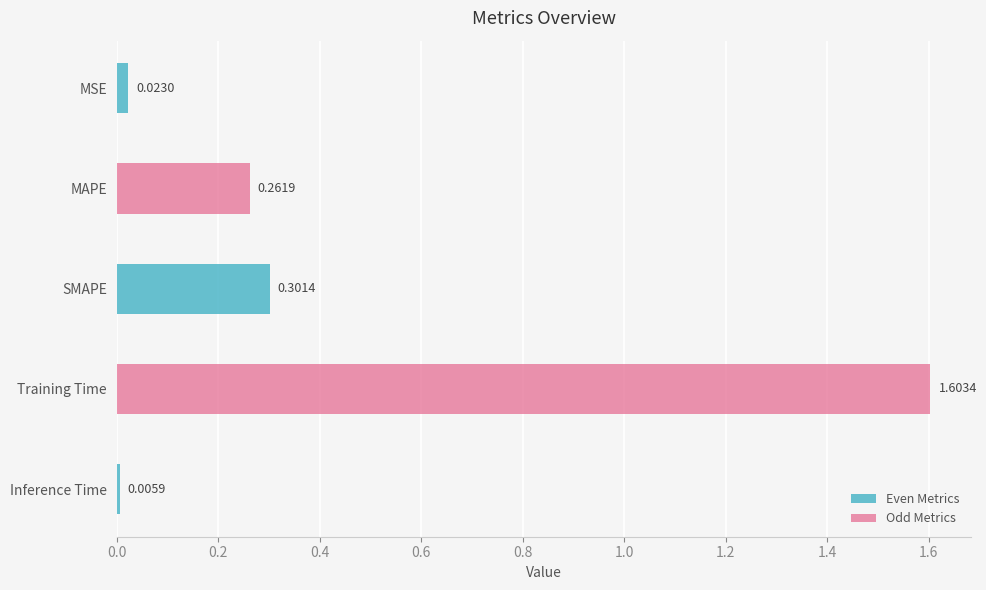

The chart shows a value of 0.3 at MAPE. True or false?

True